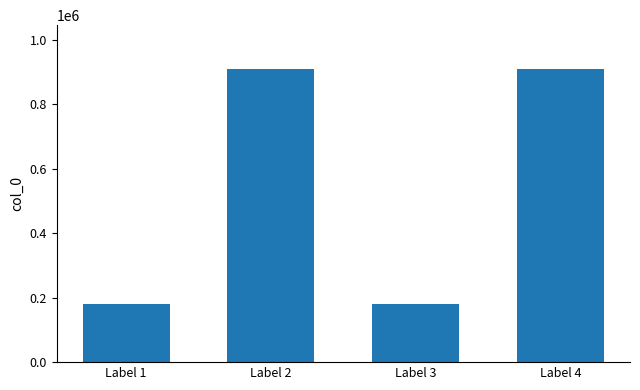

Where is the data nearest to the value 544371?

Label 4